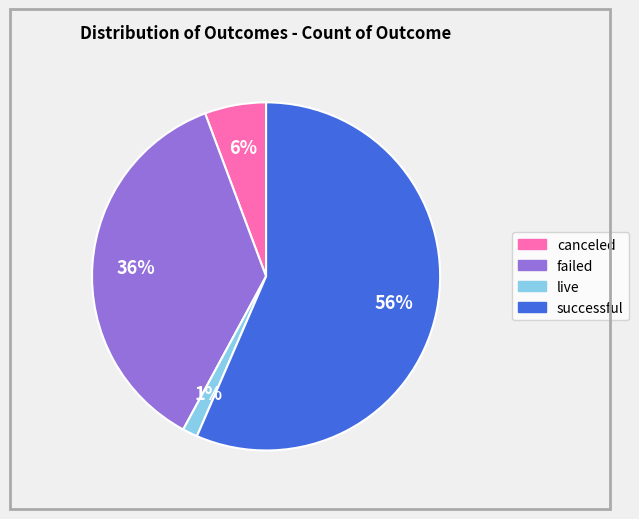

Do canceled and failed together represent more than half of the pie?

No